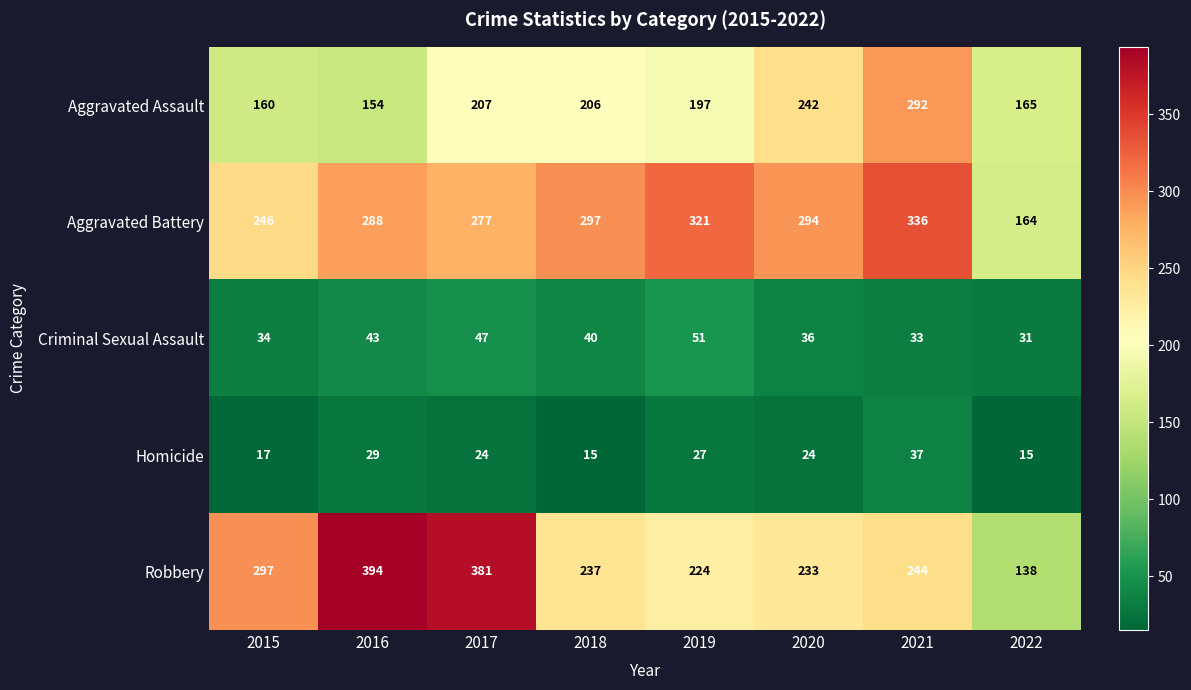

What is the spread (max minus min) of values at 2016?

365